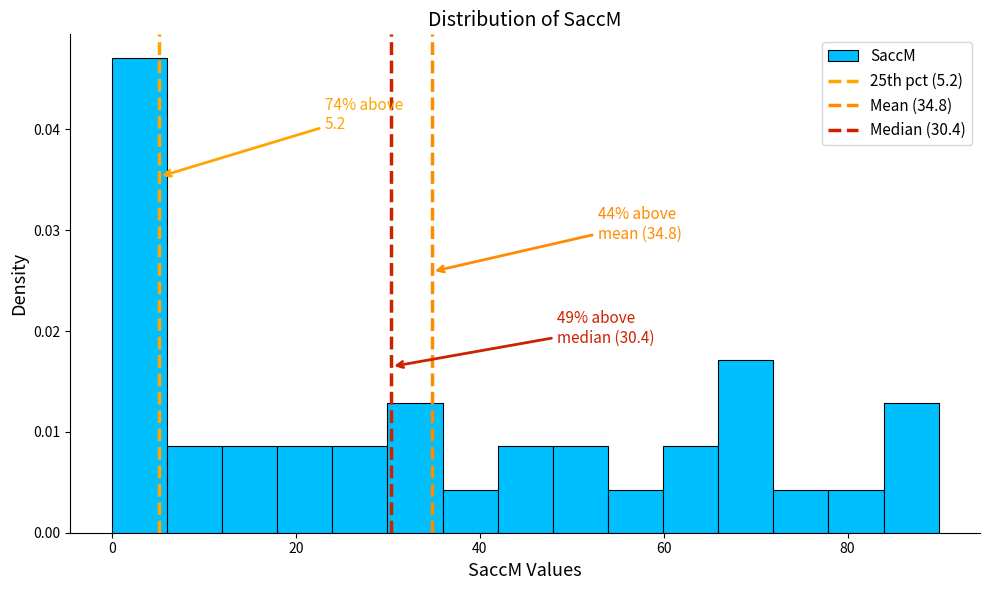

Read against the x-axis, roughly where is the centre of the tallest bar?

2